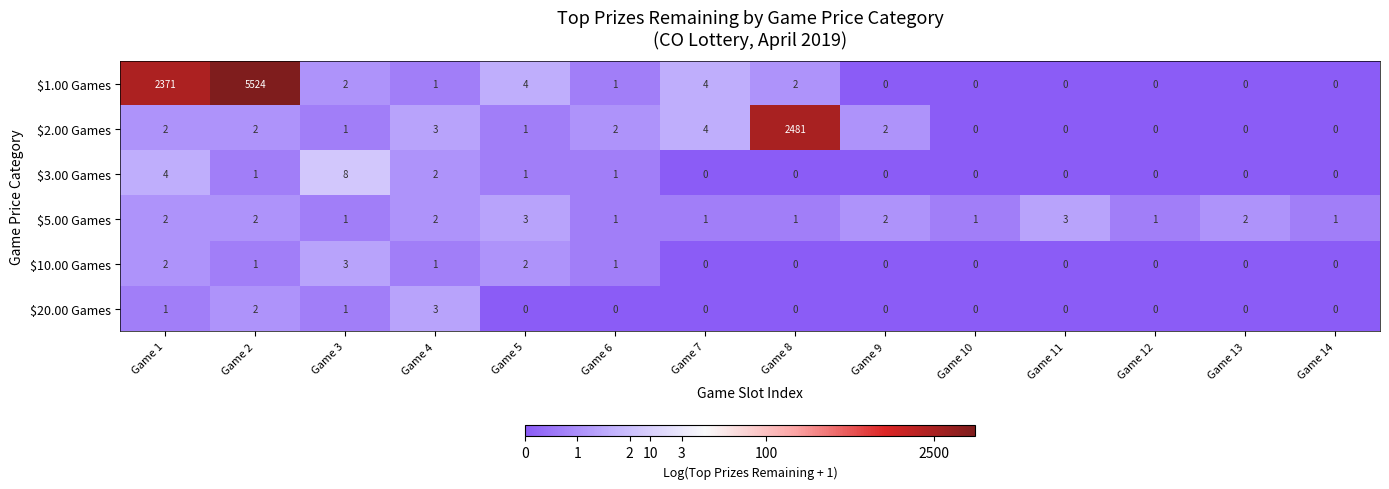

The value of $1.00 Games at Game 5 is 4. True or false?

True